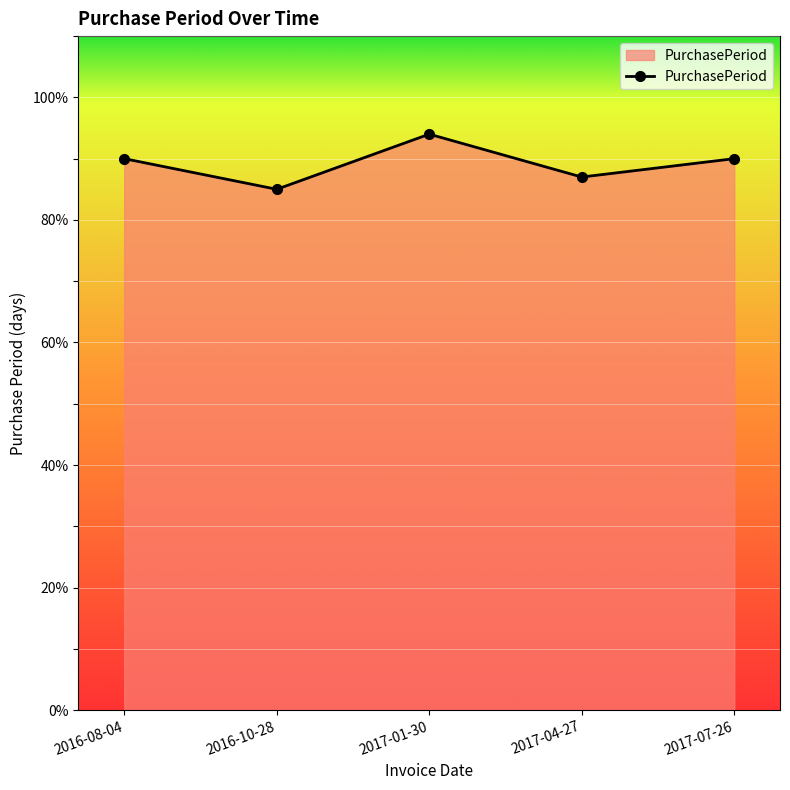

How many interior local valleys (lower than both neighbors) does the data have?

2